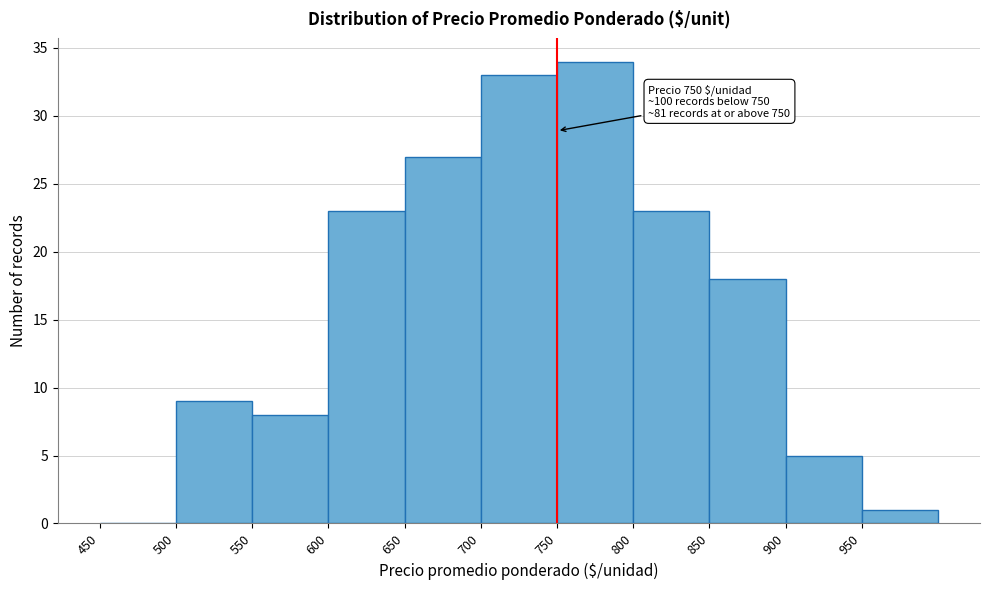

Which range on the x-axis has the tallest bar?

750 to 800